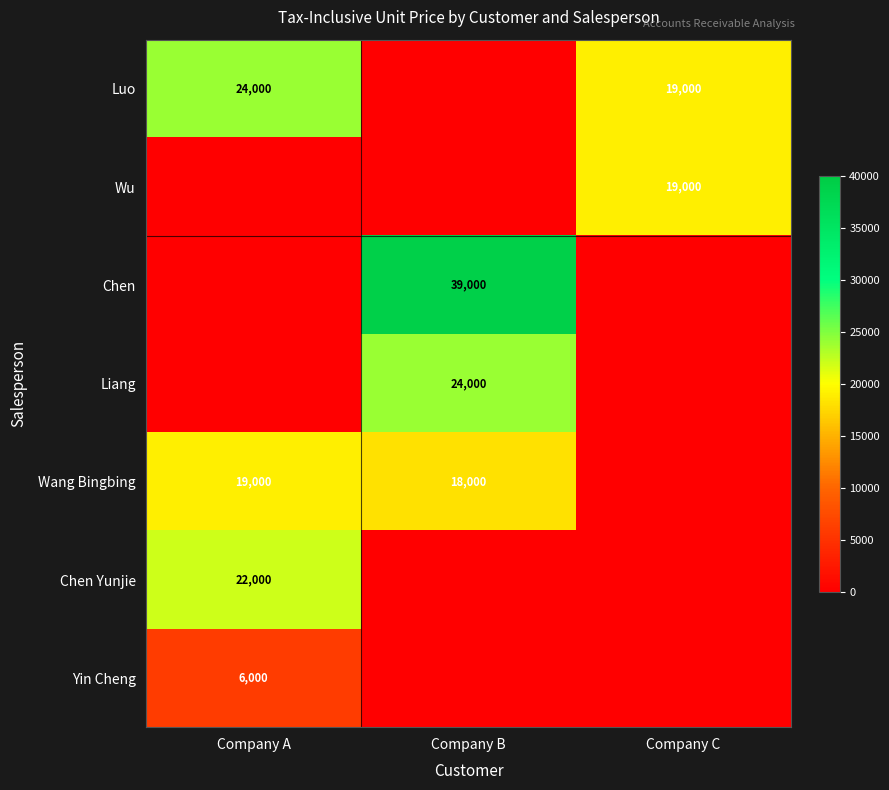

The Luo series shows 31085 at Company C. True or false?

False